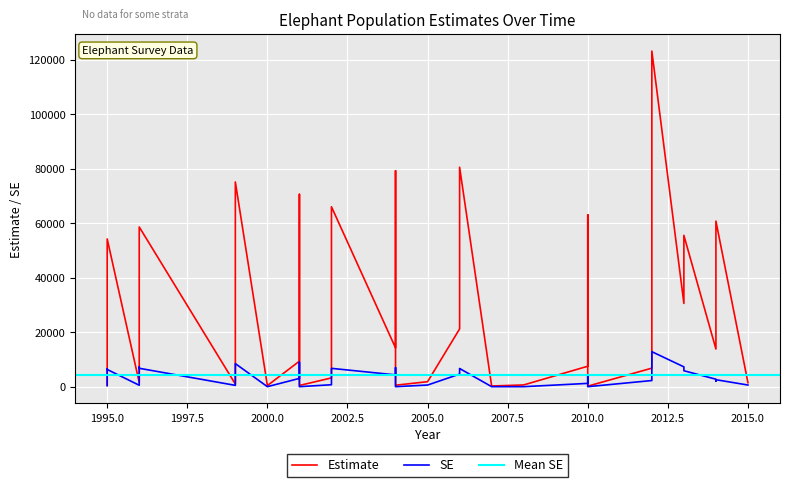

How many interior local valleys does the SE series have?

11